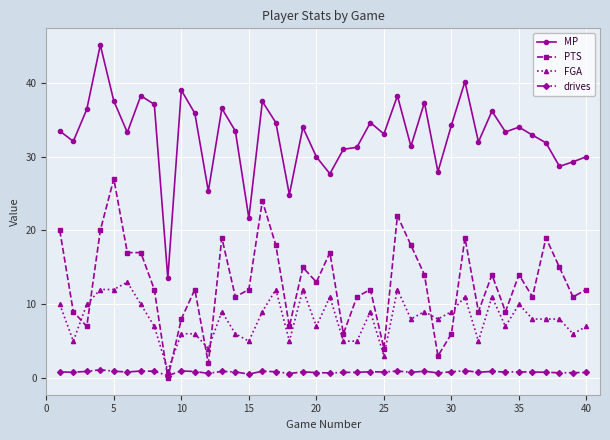

True or false: MP and PTS intersect in this chart.

False